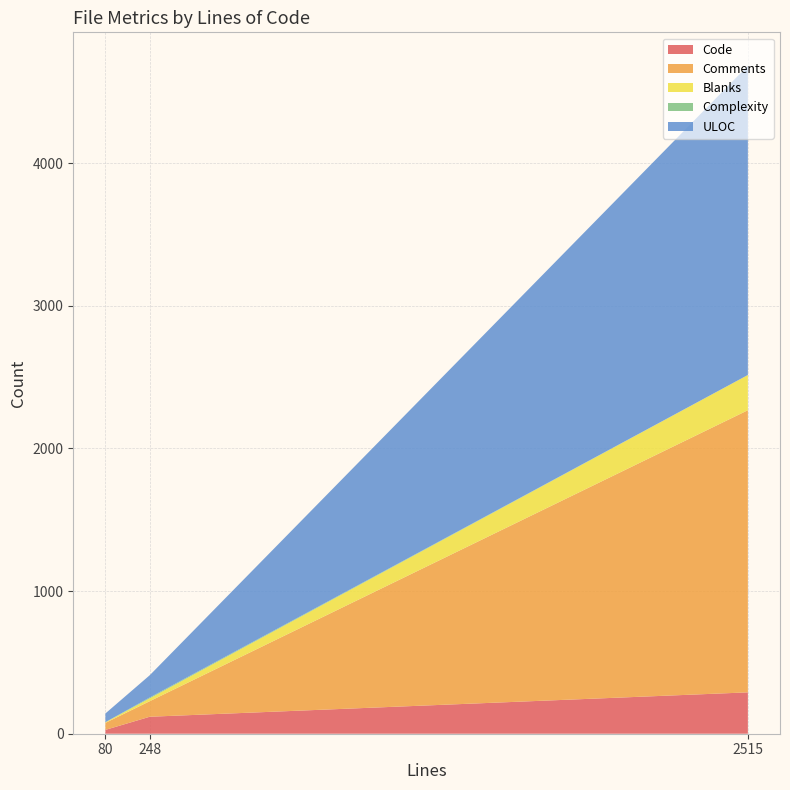

What is the total value across all series at 2515?

4683